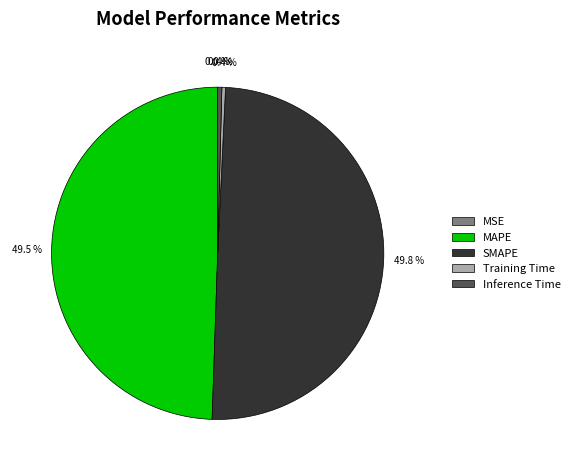

Between Inference Time and MAPE, which is larger?

MAPE